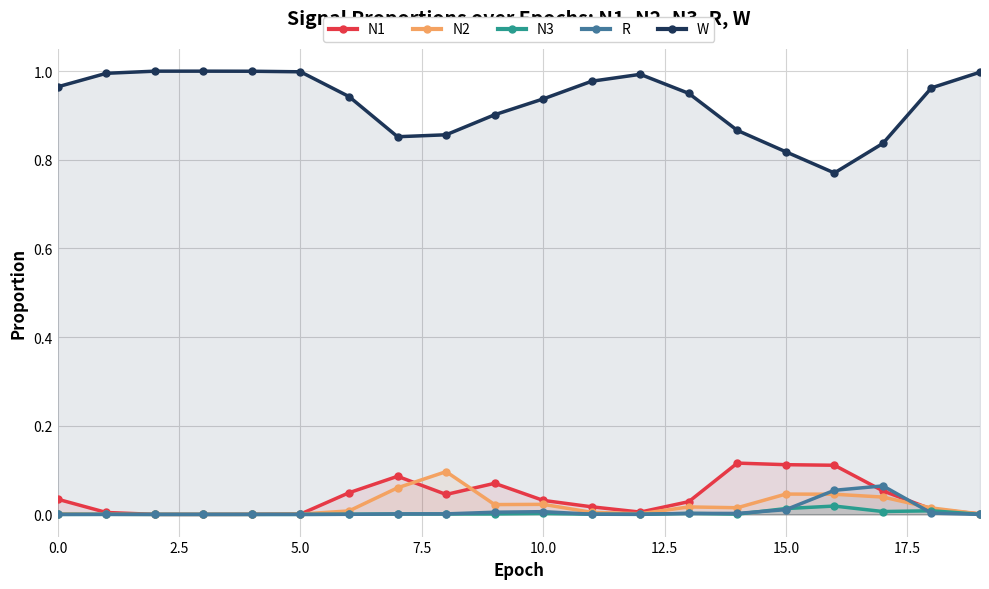

Which series has the largest range (max minus min)?

W